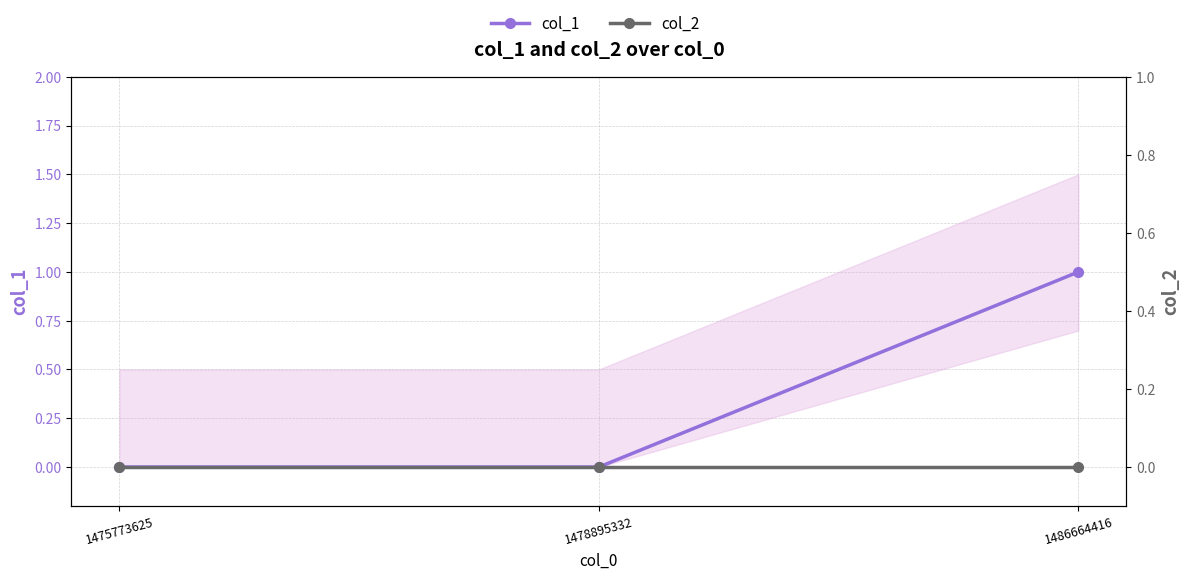

Which series has the largest range (max minus min)?

col_1